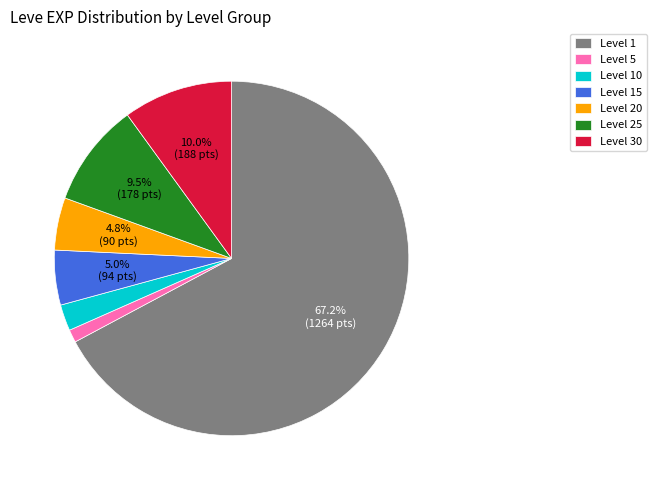

Between Level 1 and Level 25, which is larger?

Level 1